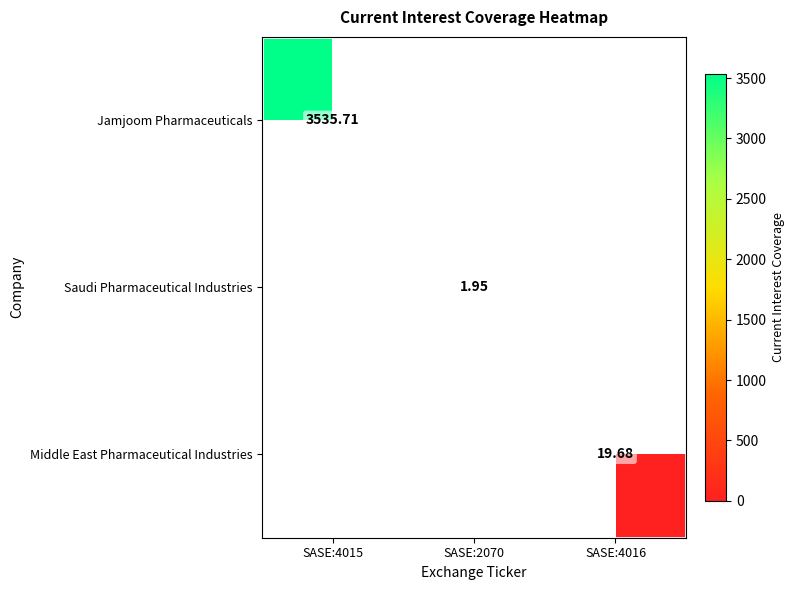

What is the average value of the Saudi Pharmaceutical Industries series?

0.6